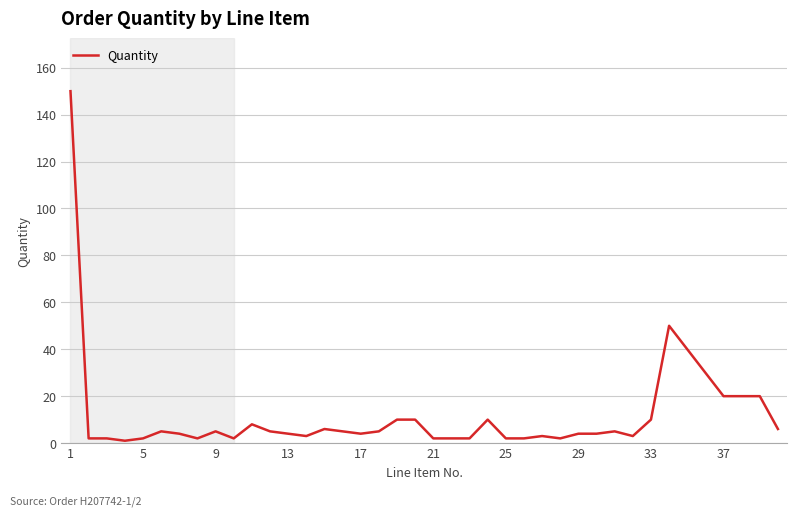

Count the number of data series in this chart.

1